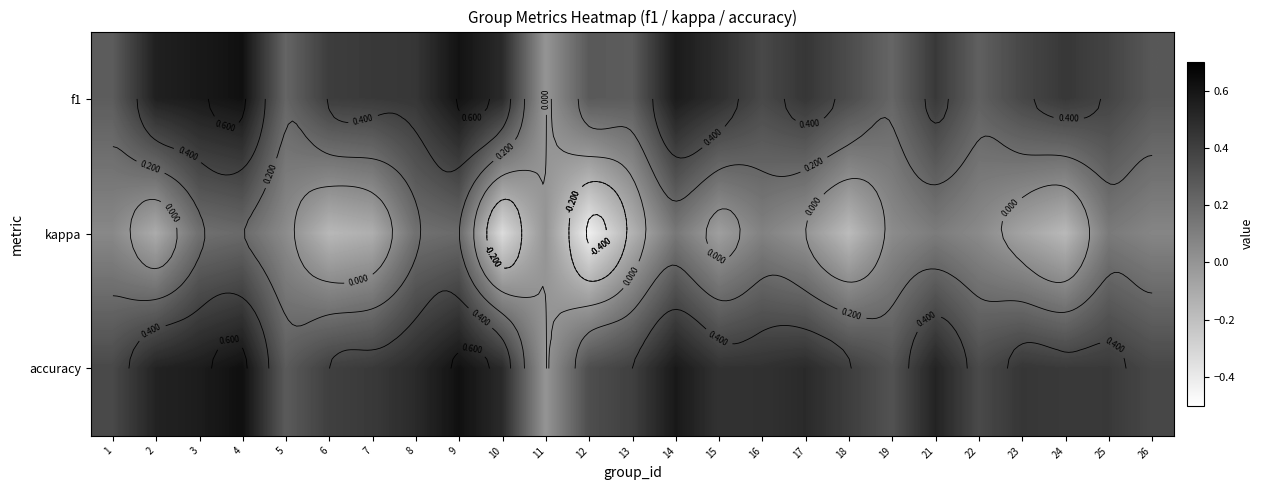

How many distinct data groups are displayed?

3